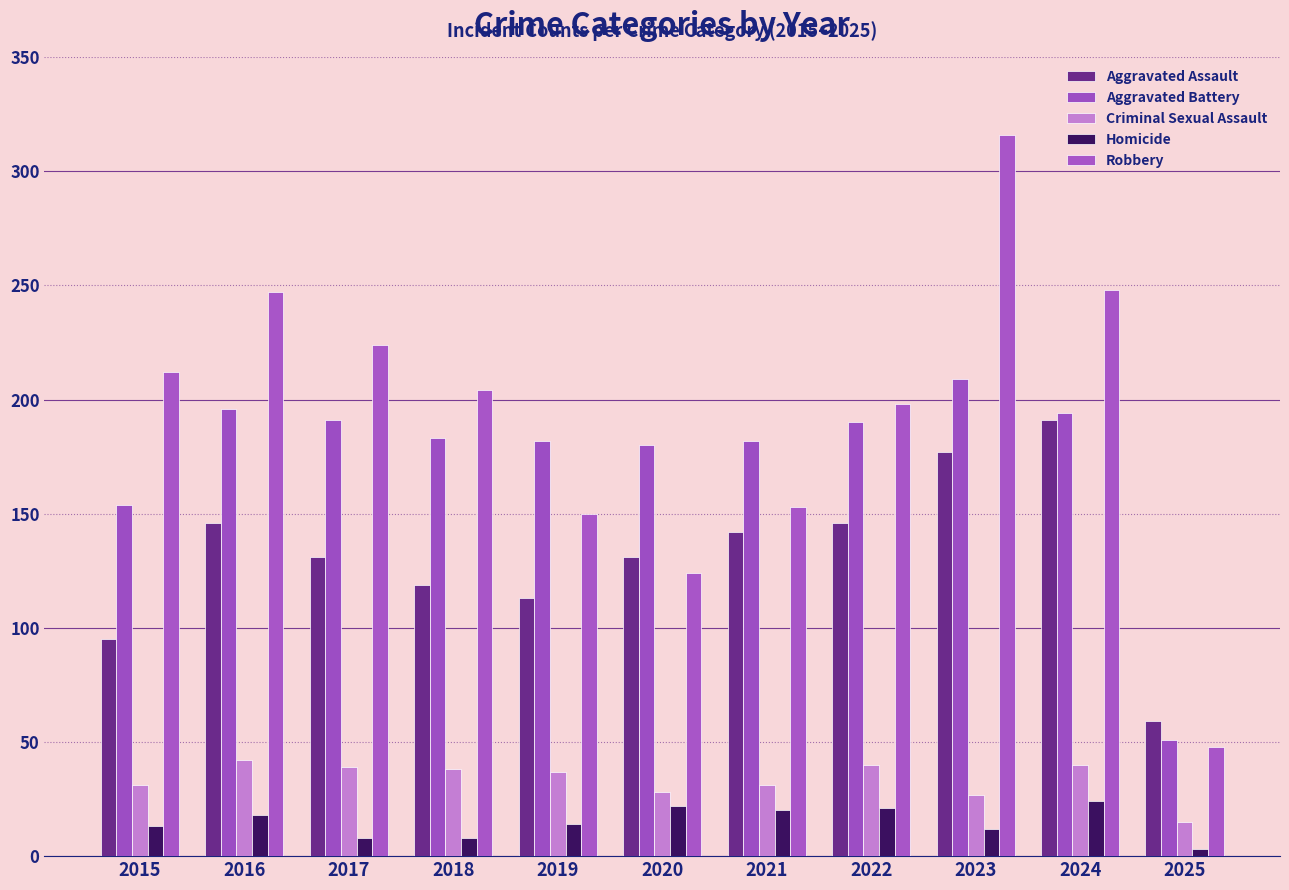

How many distinct data groups are displayed?

5